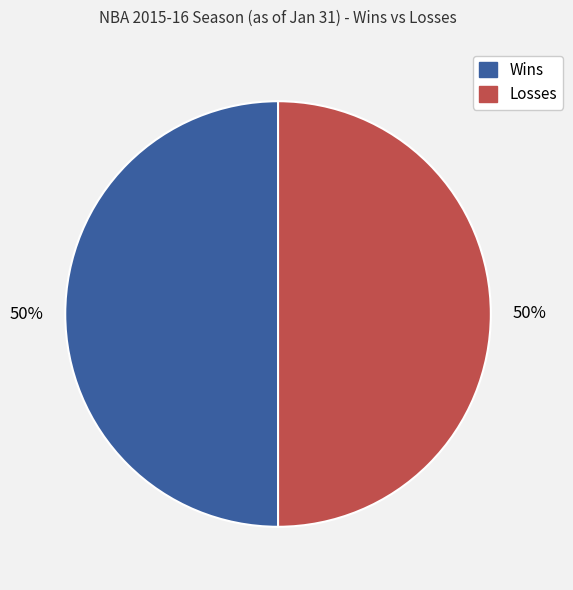

To the nearest percent, what is the average slice percentage?

50%